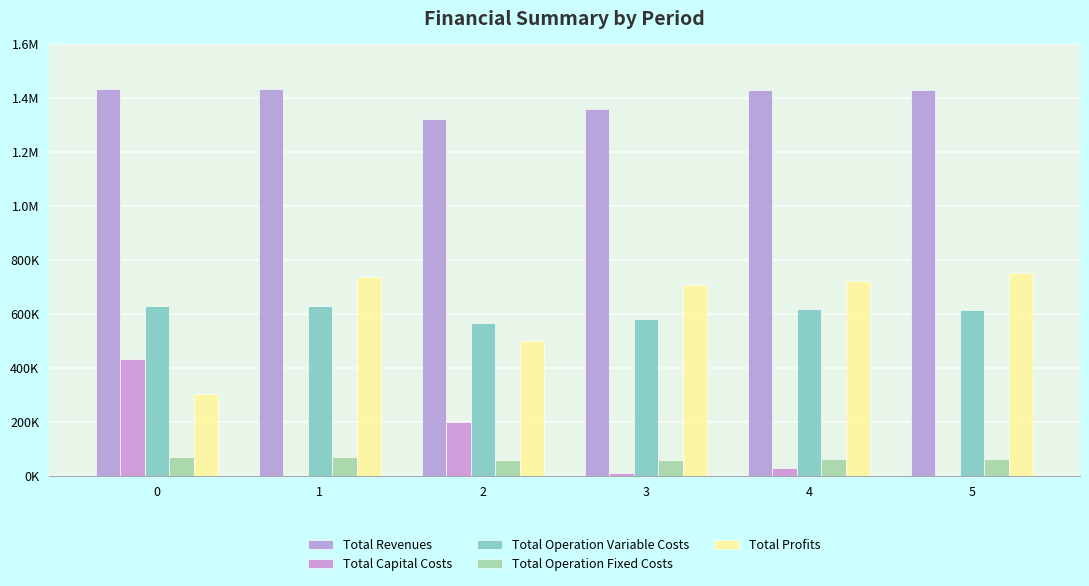

Are the bars grouped side by side (vs. stacked)?

Yes